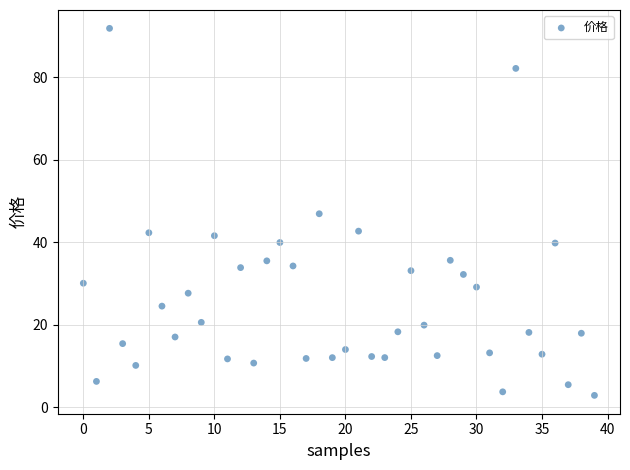

What is the range of Y values (max minus min)?

89.1